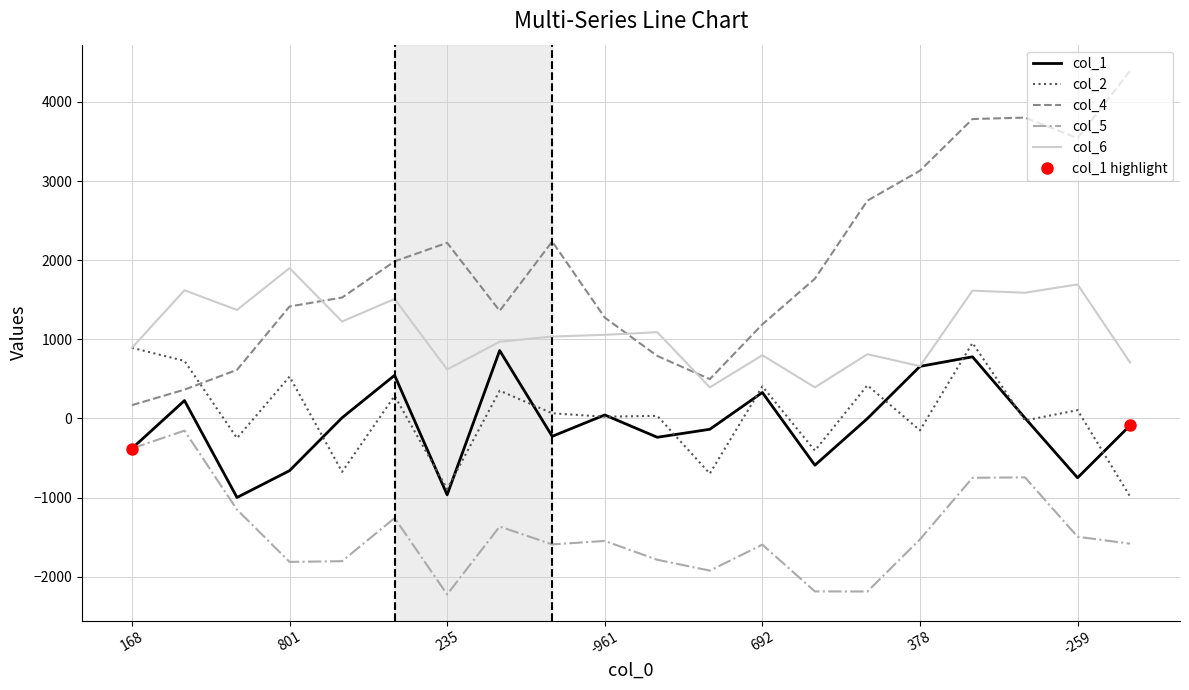

What is the lowest value of the col_2 series?

-987